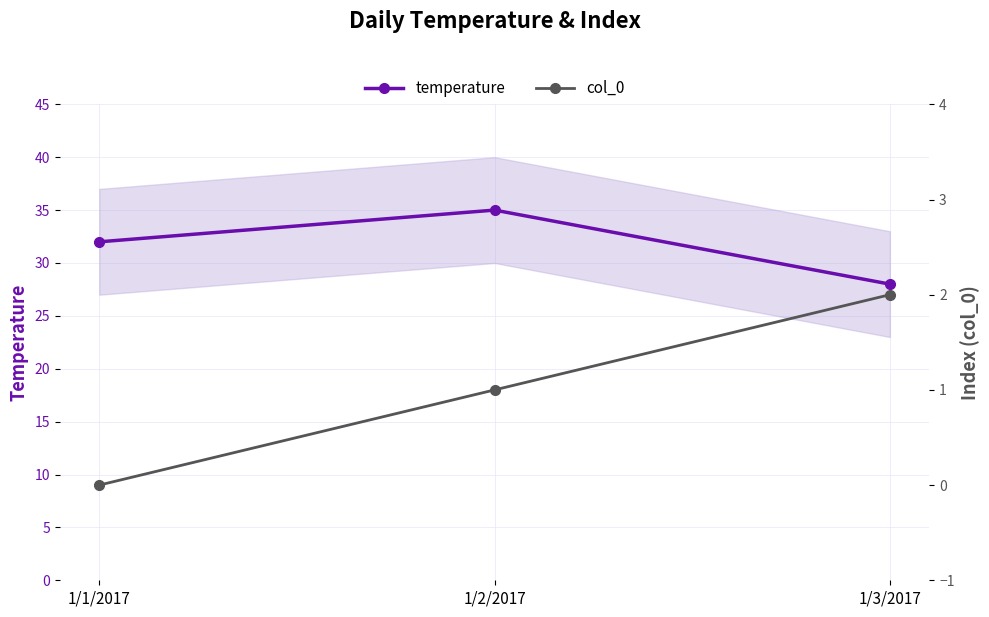

Reading left to right, what are all the values shown in this chart?

temperature: 32	35	28
col_0: 0	1	2